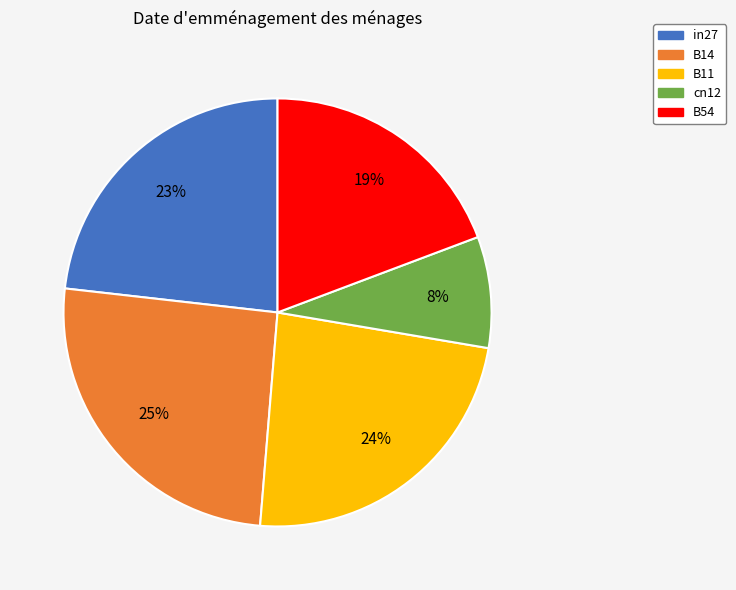

To the nearest percent, what is the combined percentage of B11 and B14?

49%